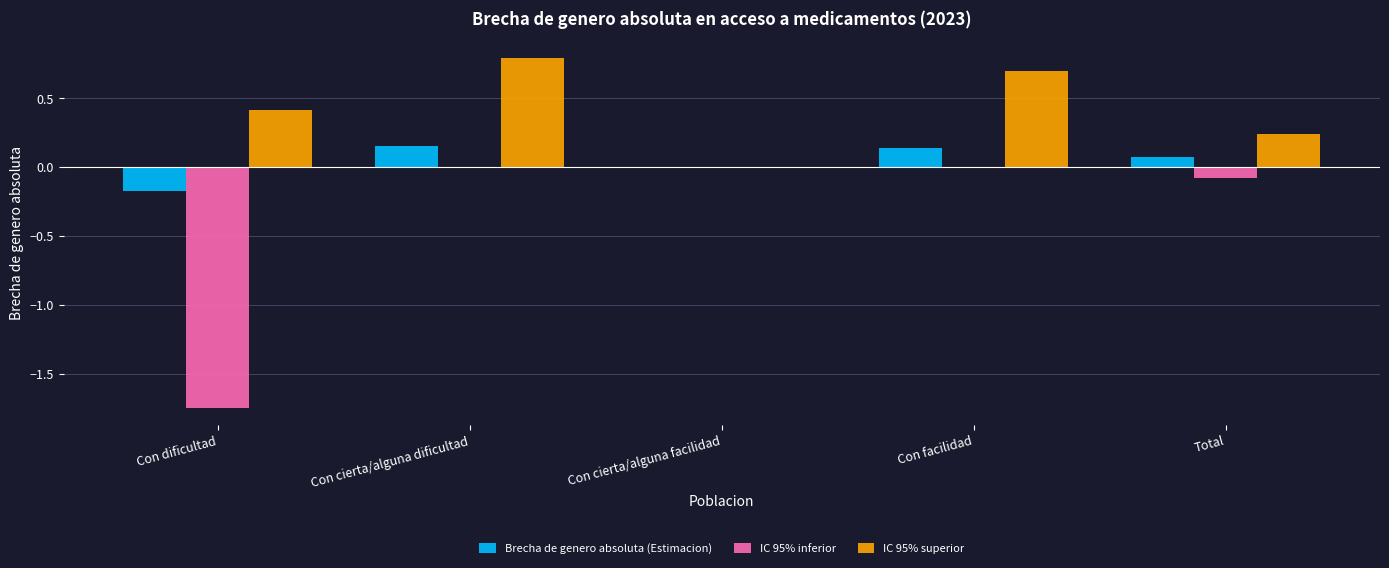

Between Con dificultad and Total, which series saw the biggest shift?

IC 95% inferior